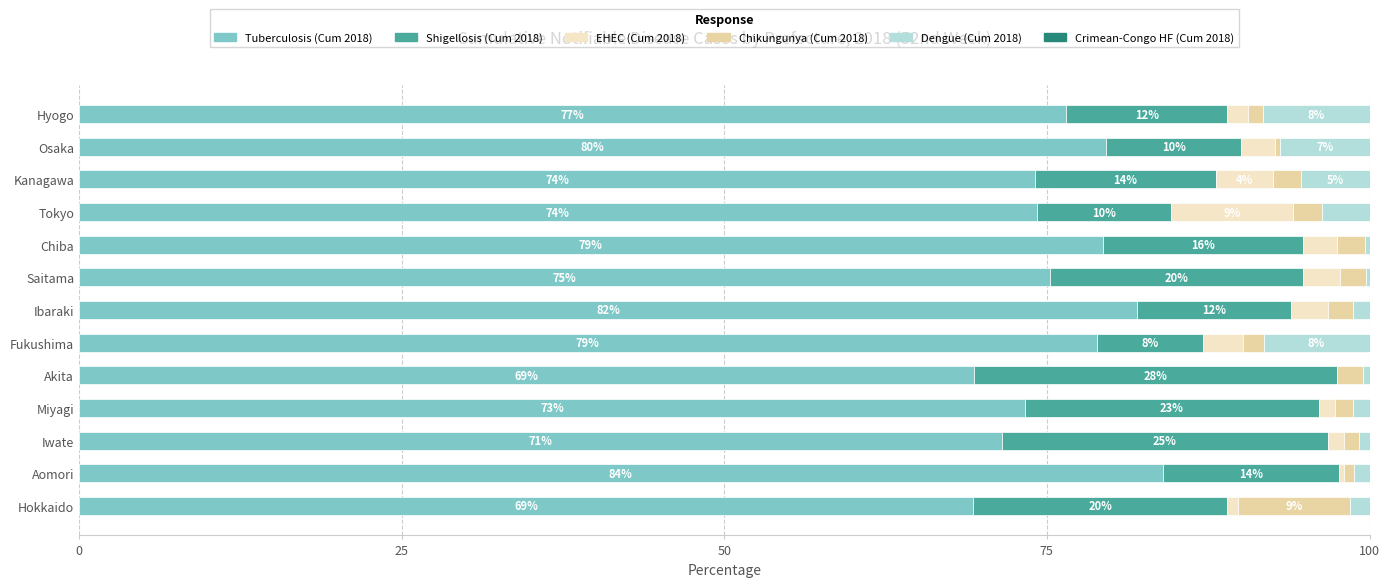

What is the difference between the second highest and minimum values in the Dengue (Cum 2018) series?

7.9